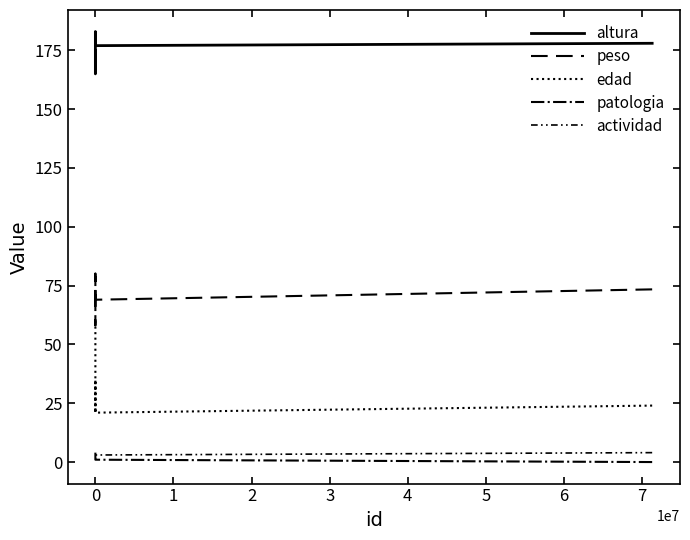

What is the difference between the second highest and minimum values in the patologia series?

3.0